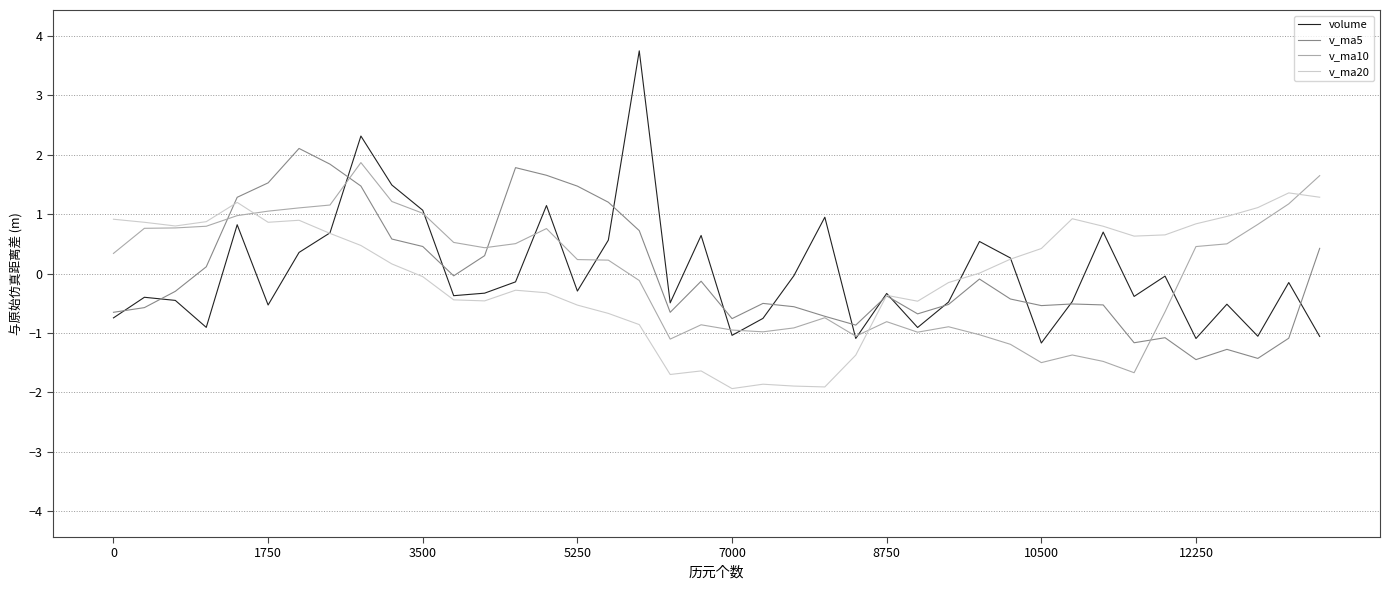

Does the chart have visible grid lines?

Yes